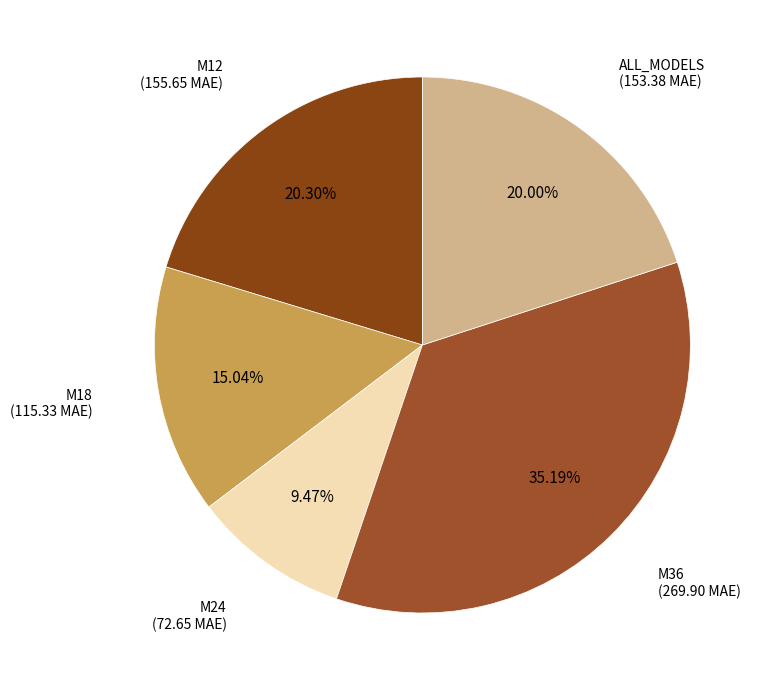

What is the largest slice in the pie chart?

M36